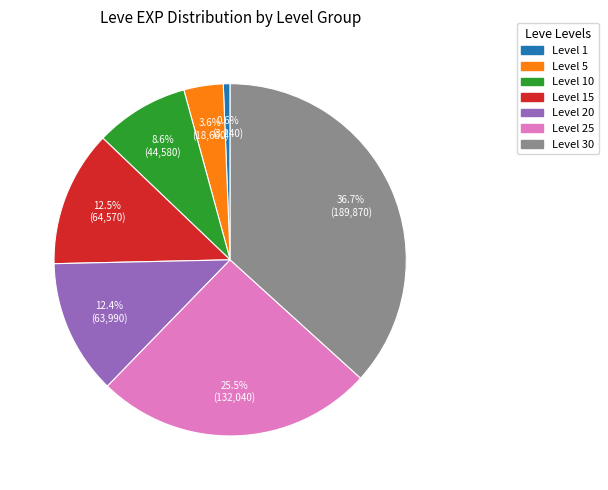

Between Level 25 and Level 1, which is larger?

Level 25